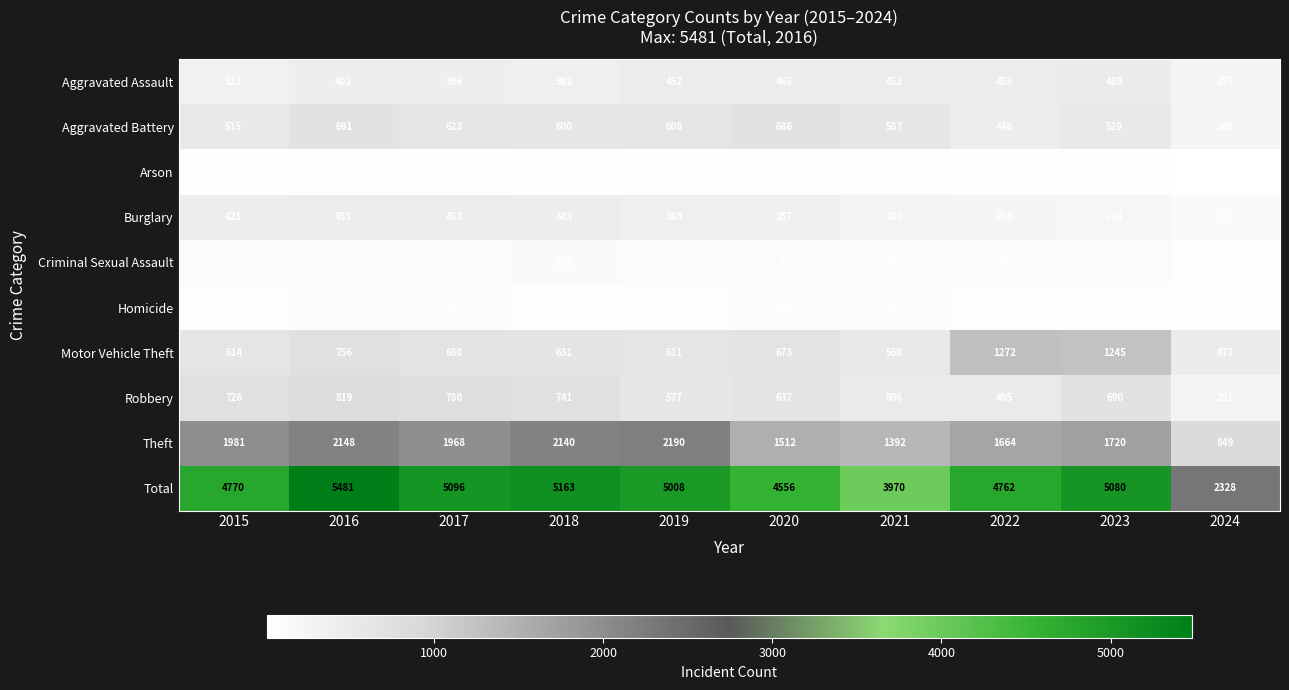

What is the average value of the Burglary series?

338